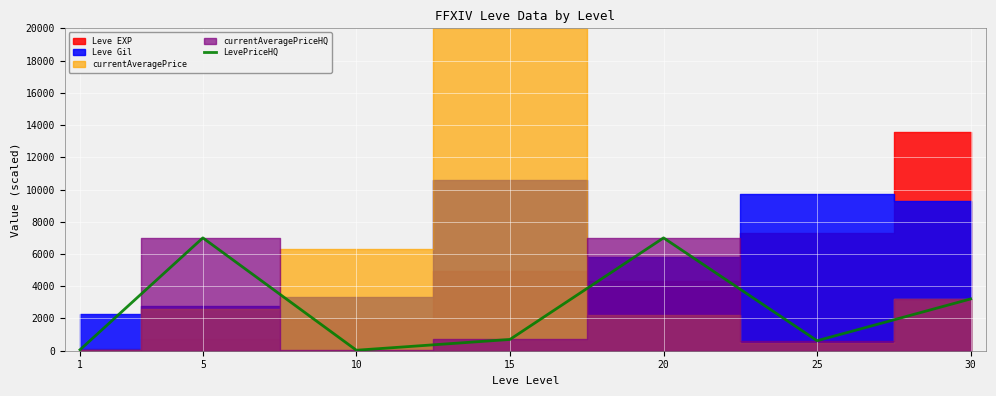

Reading left to right, extract all data points from this chart.

58.8	7000.3	30.2	700.0	7000.8	620.2	3213.1